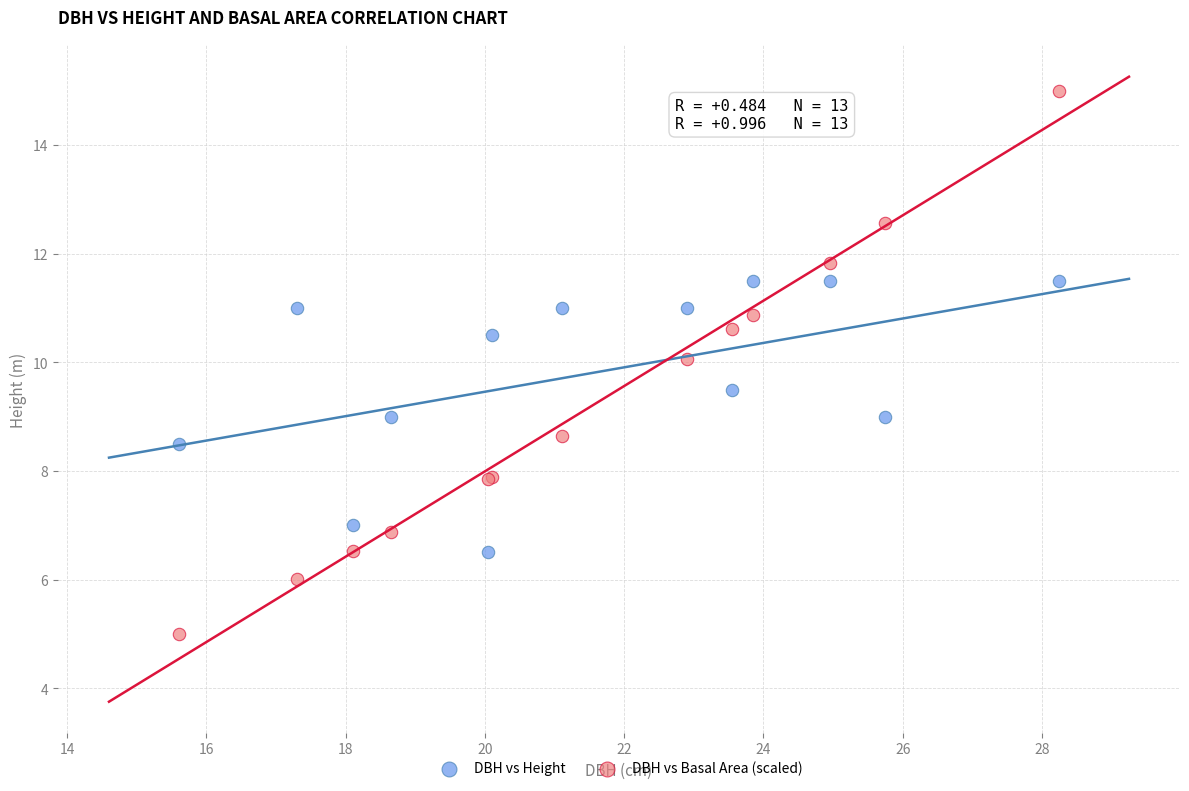

What is the X range (max minus min) for the scatter plot?

12.7